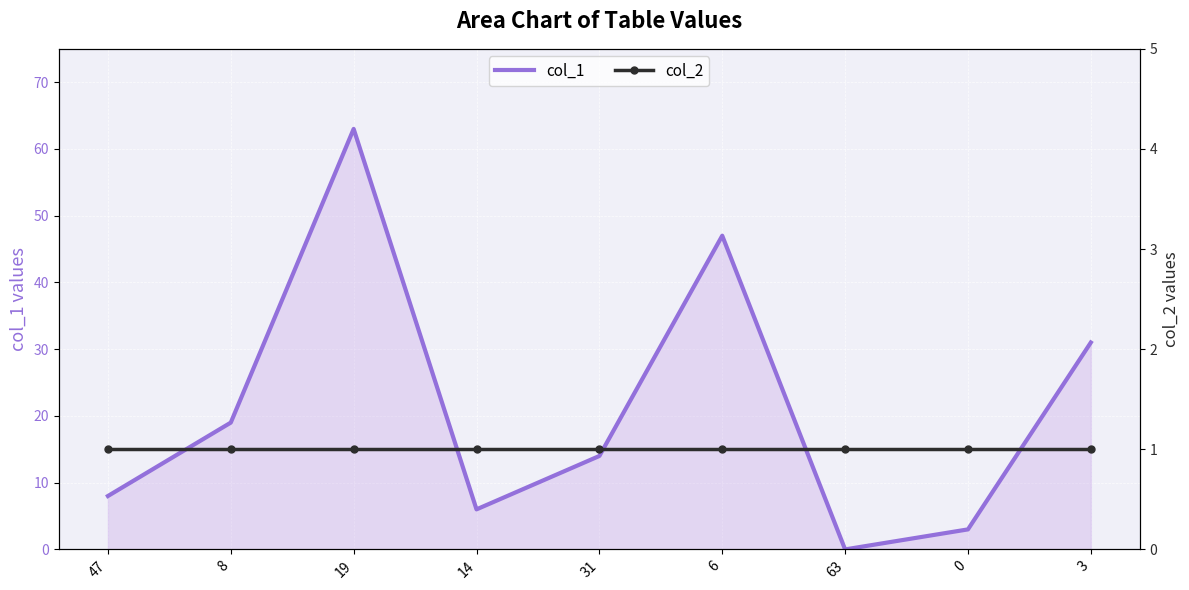

At which label is col_2 closest to 1?

47